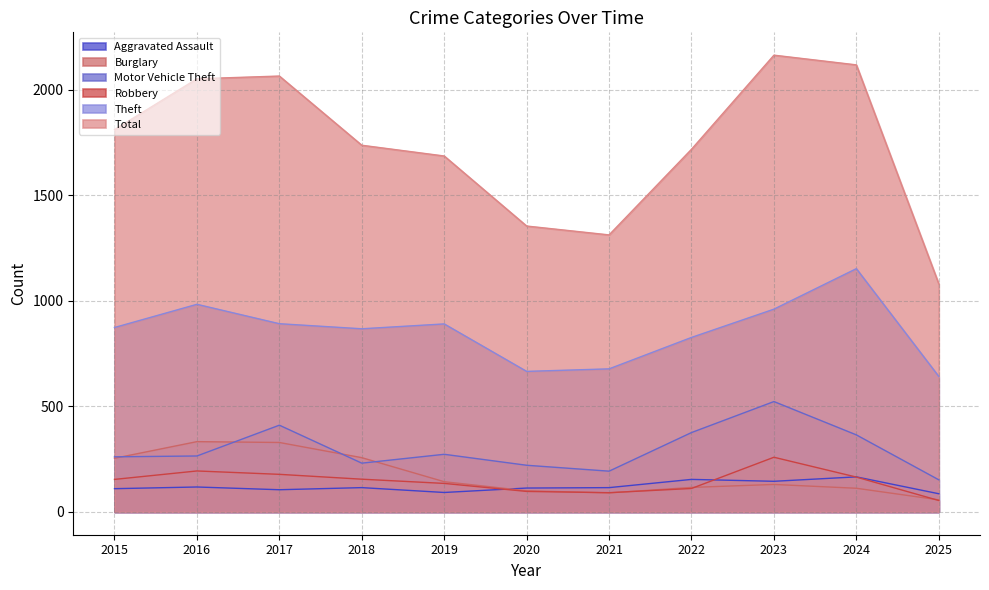

Reading right to left, extract all data points from this chart.

Aggravated Assault: 2025=86	2024=166	2023=145	2022=154	2021=115	2020=113	2019=92	2018=115	2017=105	2016=118	2015=110
Burglary: 2025=57	2024=112	2023=130	2022=116	2021=90	2020=100	2019=143	2018=257	2017=329	2016=333	2015=254
Motor Vehicle Theft: 2025=152	2024=365	2023=523	2022=376	2021=193	2020=221	2019=273	2018=231	2017=411	2016=265	2015=261
Robbery: 2025=54	2024=165	2023=259	2022=111	2021=91	2020=97	2019=135	2018=155	2017=178	2016=194	2015=154
Theft: 2025=642	2024=1153	2023=961	2022=827	2021=678	2020=666	2019=891	2018=868	2017=892	2016=984	2015=874
Total: 2025=1081	2024=2119	2023=2165	2022=1719	2021=1313	2020=1355	2019=1687	2018=1738	2017=2066	2016=2053	2015=1812